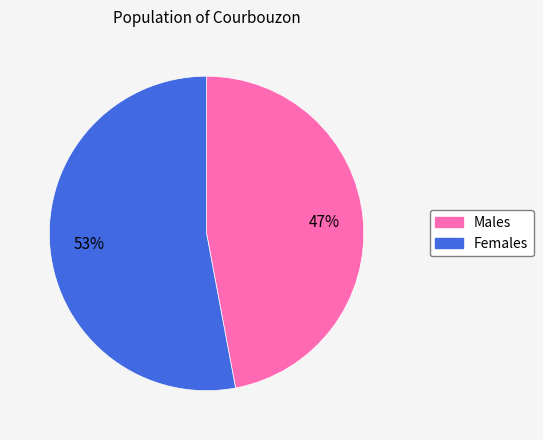

Is the sum of Males and Females greater than half?

Yes